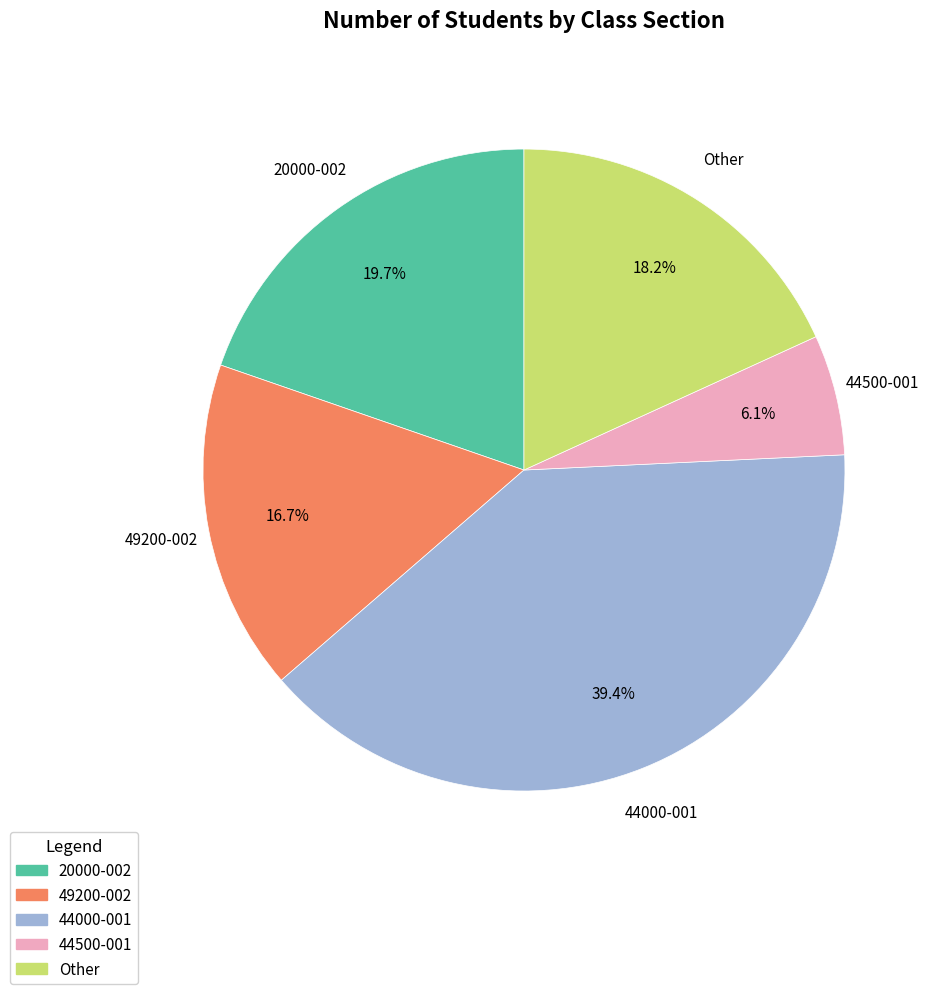

To the nearest percent, what is the average slice percentage?

20%